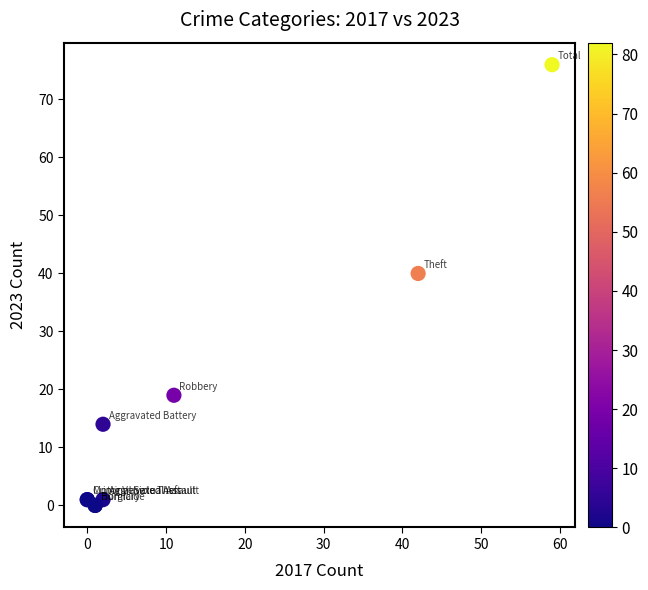

What Y value in the scatter plot is closest to 38?

40